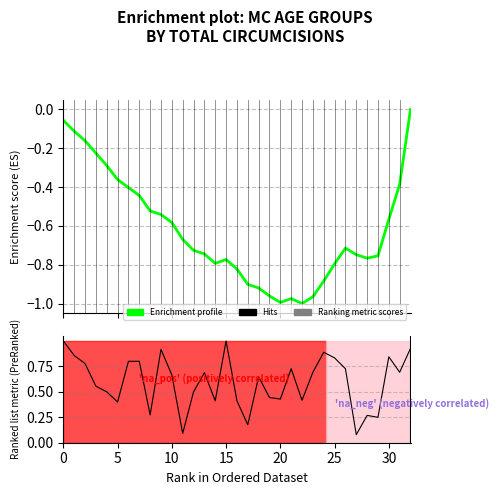

Where is Ranking metric scores nearest to the value 0?

27